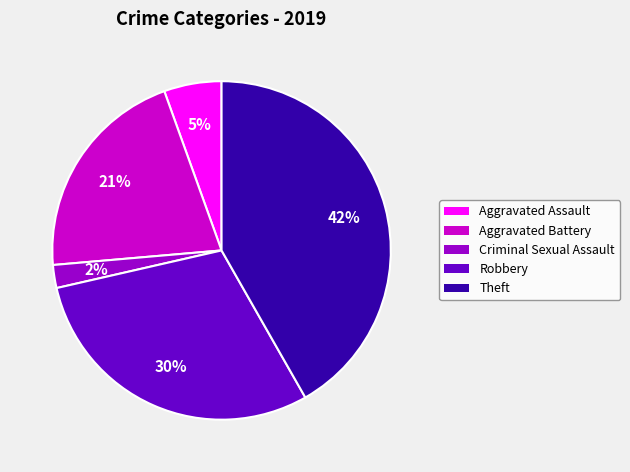

The Aggravated Assault slice represents 5% of the pie. True or false?

True